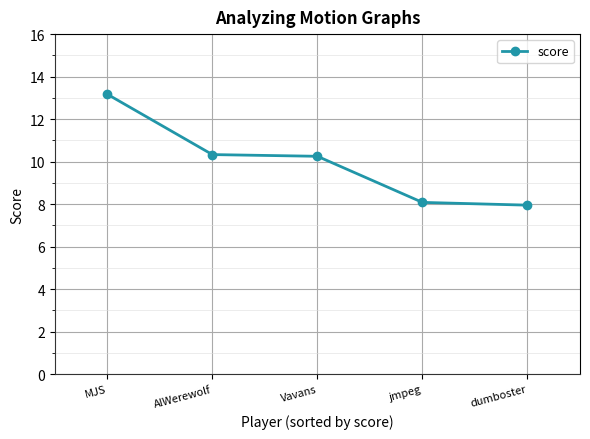

What is the label of the 3rd point from the right?

Vavans